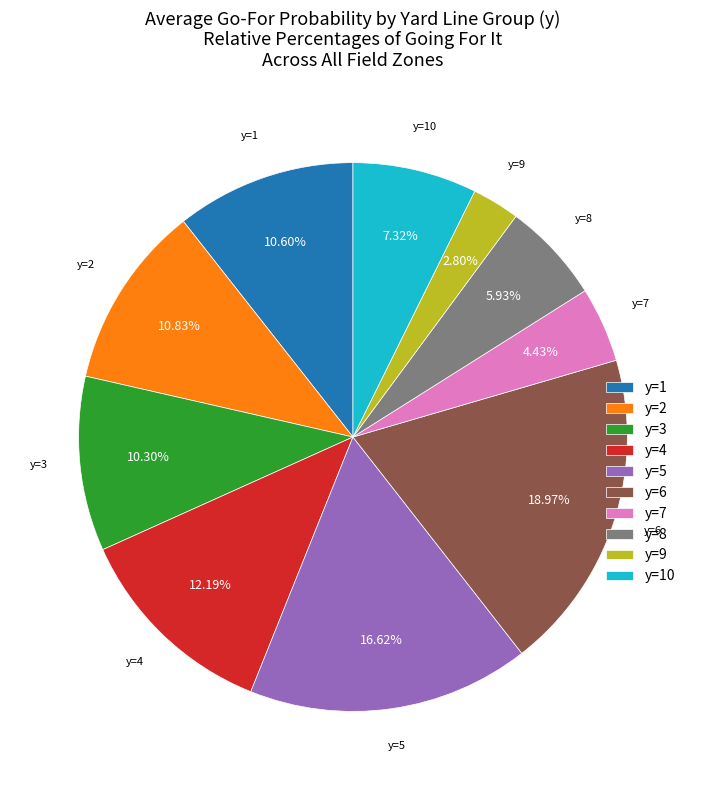

What is the ratio of the value at y=7 to the value at y=10?

0.6